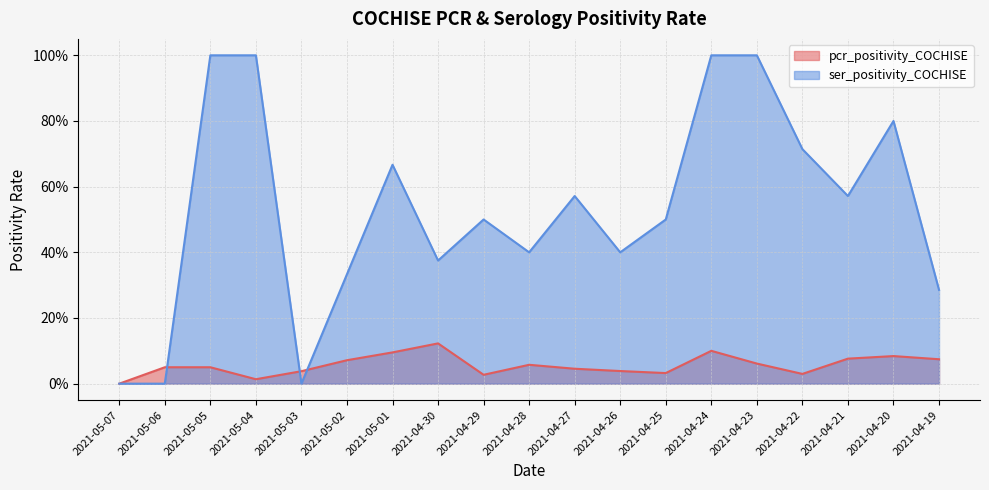

At how many categories does at least one series exceed 0?

18